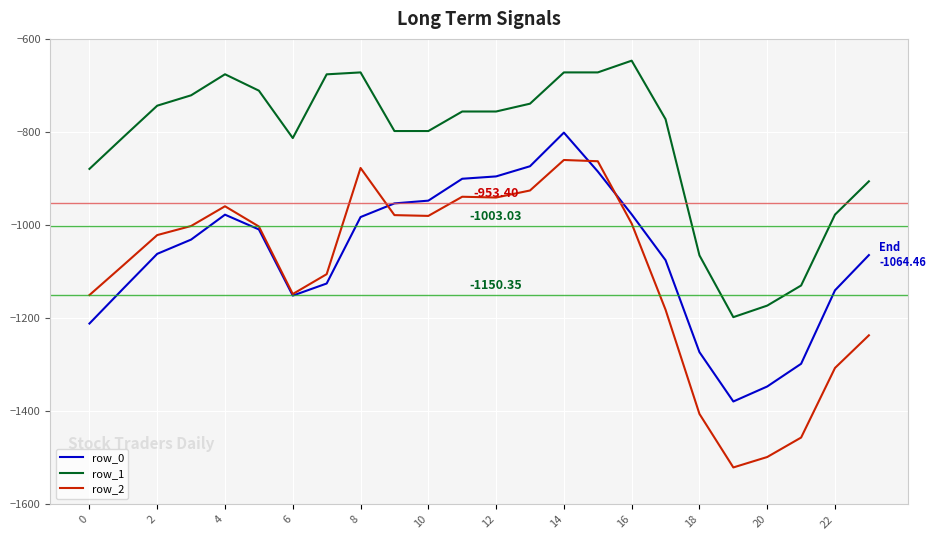

What is the sum of all row_2 values?

-26444.3